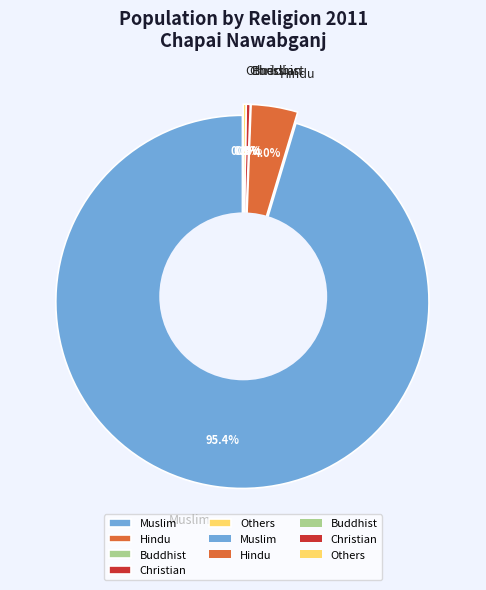

Rank the categories by value from lowest to highest.

Buddhist, Others, Christian, Hindu, Muslim